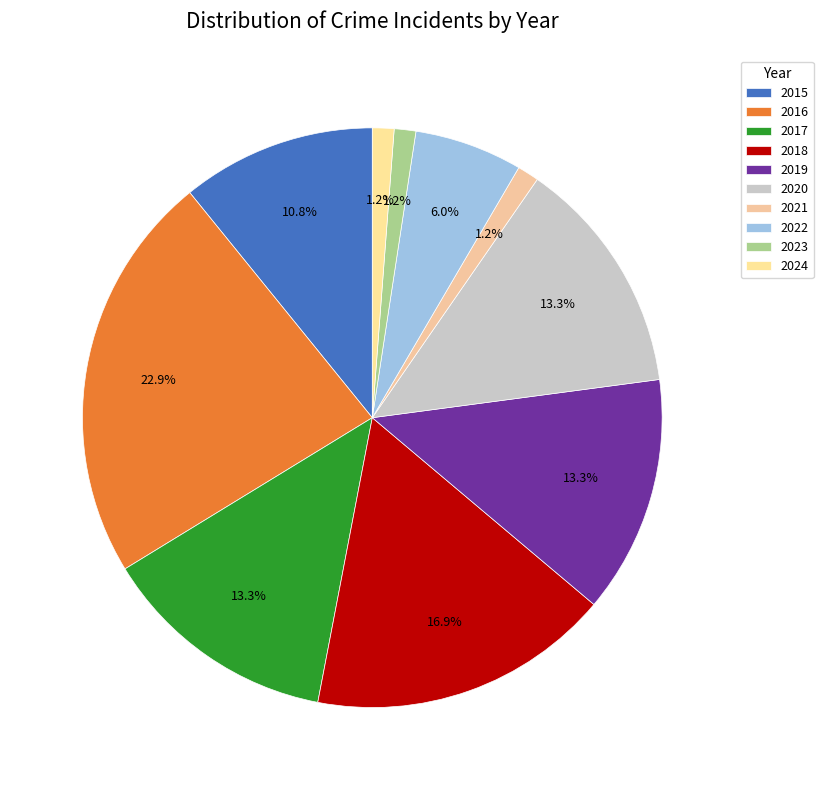

Is it true that 2019 is 24% of the pie?

False